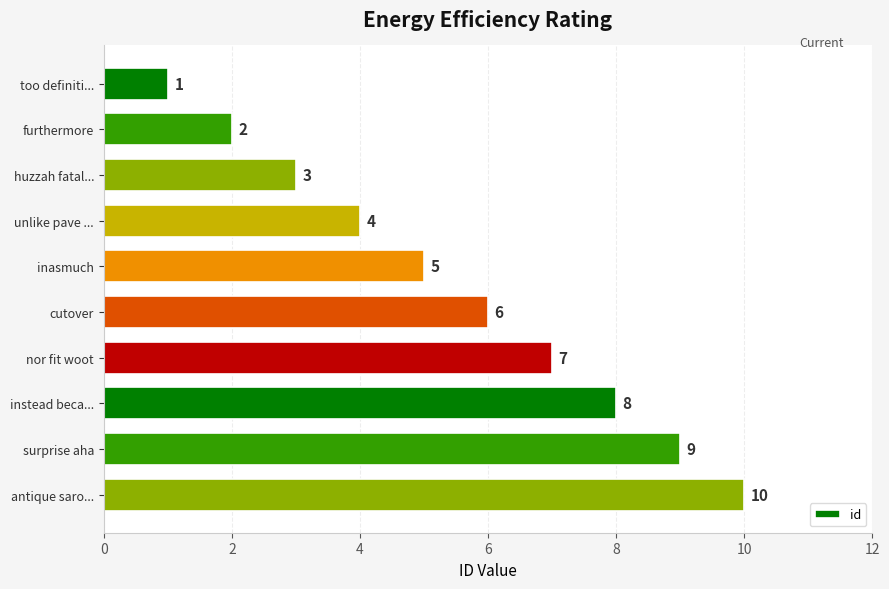

At which label is the value closest to 5?

inasmuch